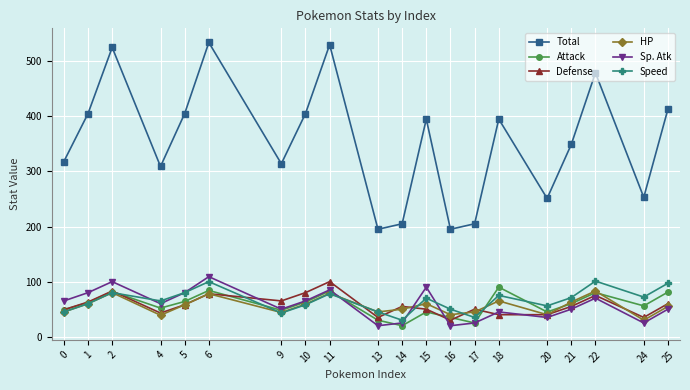

Which series has the largest total across all categories?

Total